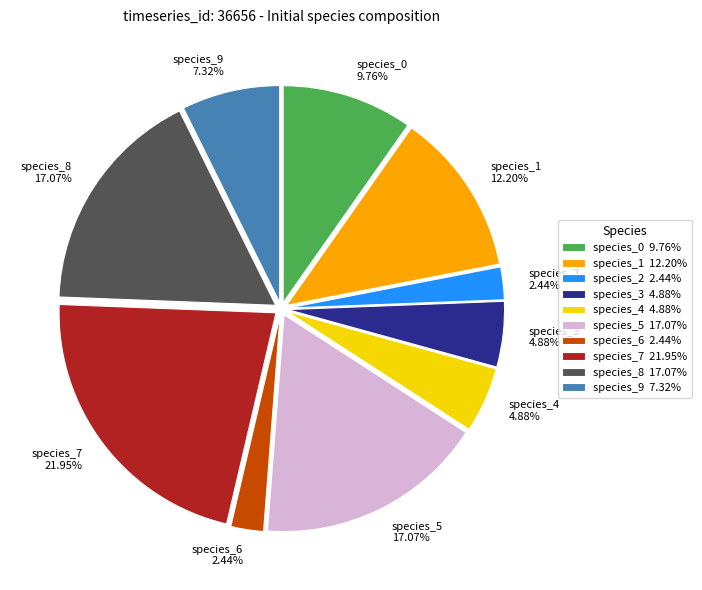

To the nearest percent, what is the combined percentage of species_2 and species_0?

12%